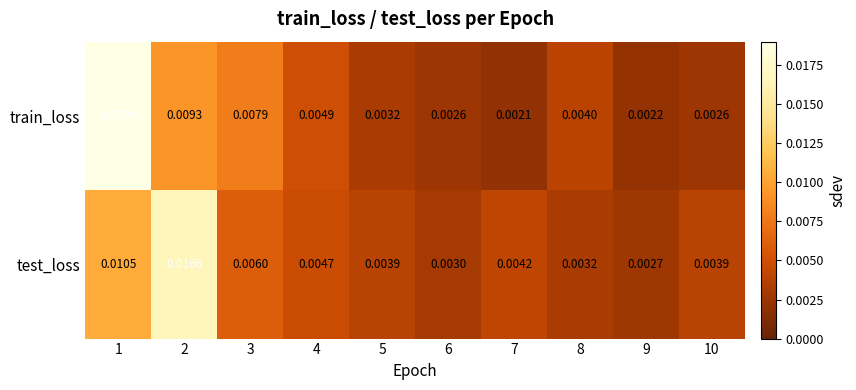

At which category is the sum across all series the highest?

1